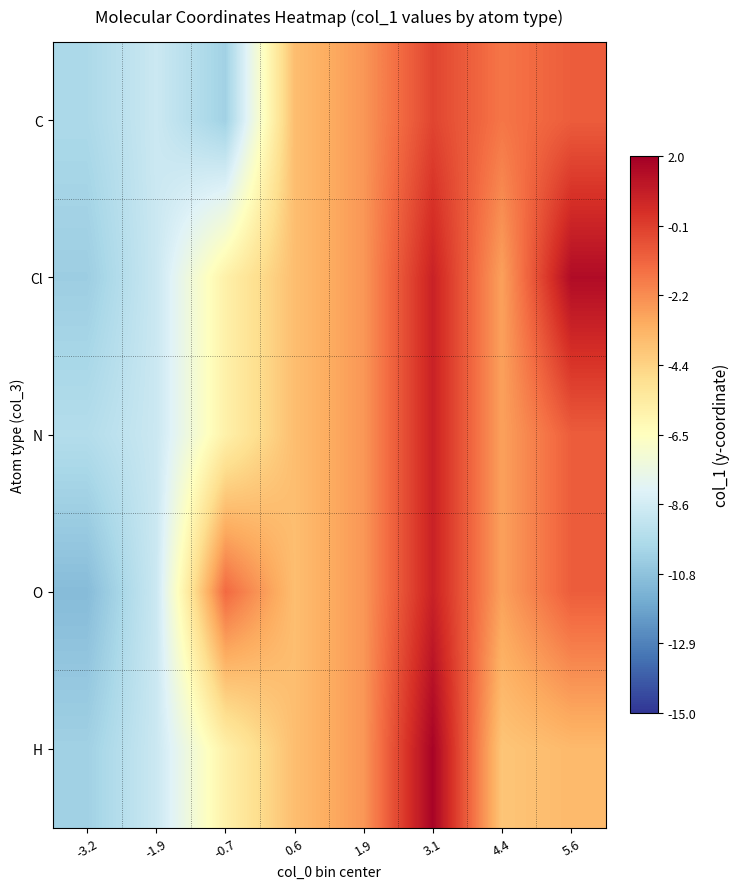

At which category is the sum across all series the highest?

3.1